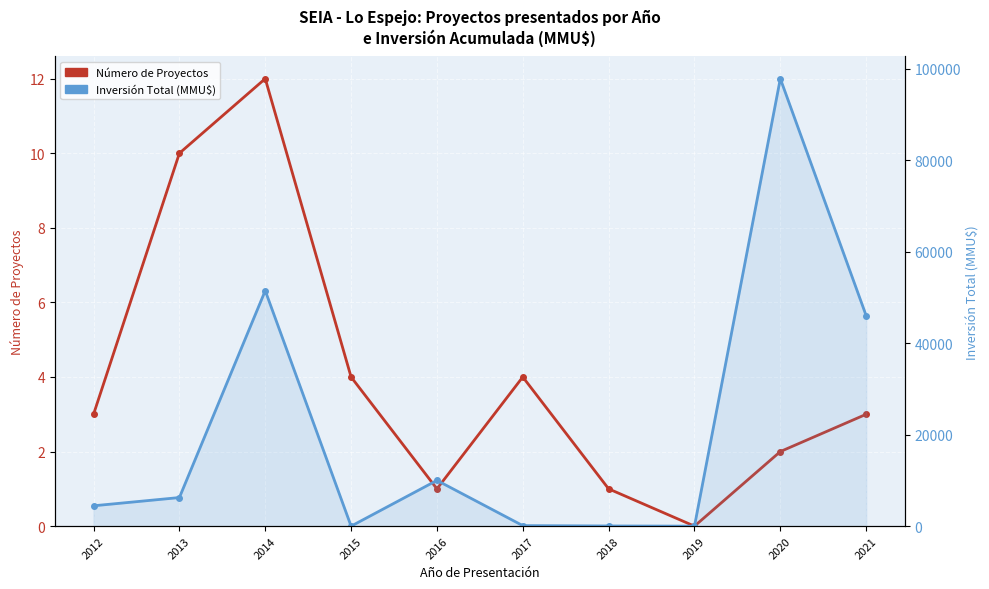

Between 2019 and 2021, which series saw the biggest shift?

Inversión Total (MMU$)